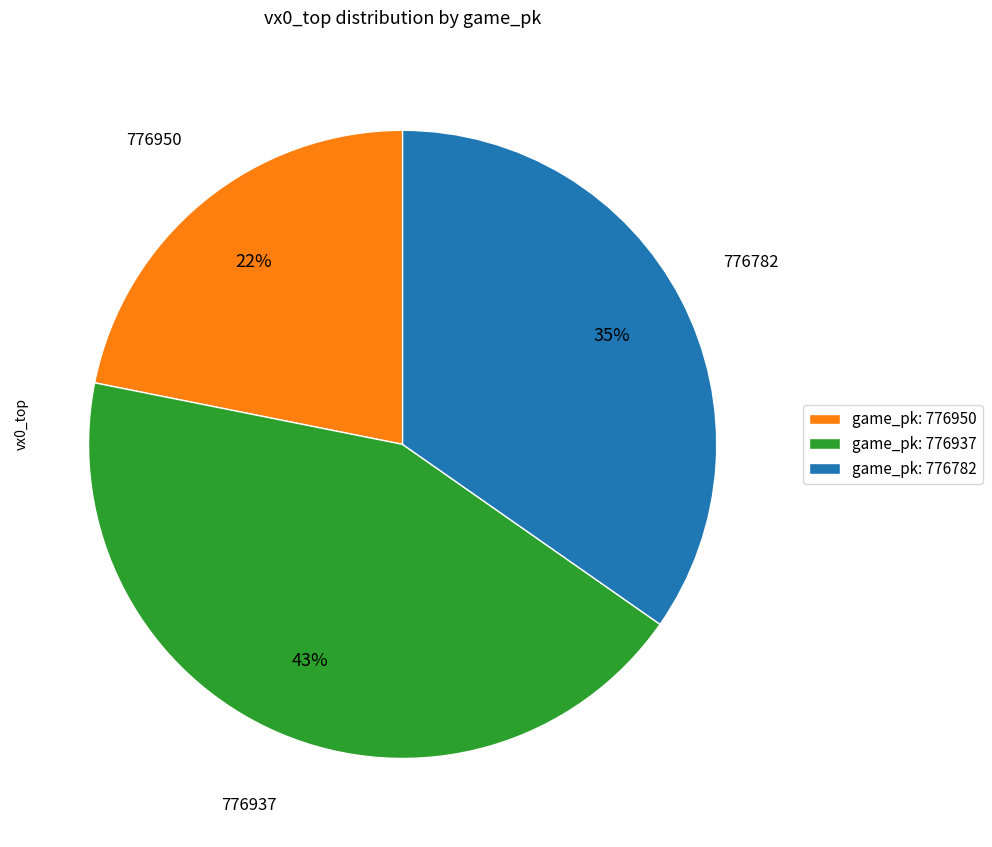

The game_pk: 776937 slice represents 43% of the pie. True or false?

True